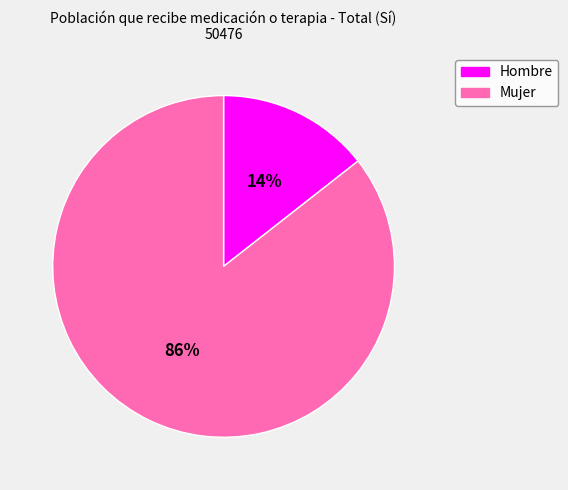

Is Hombre the majority of the pie?

No